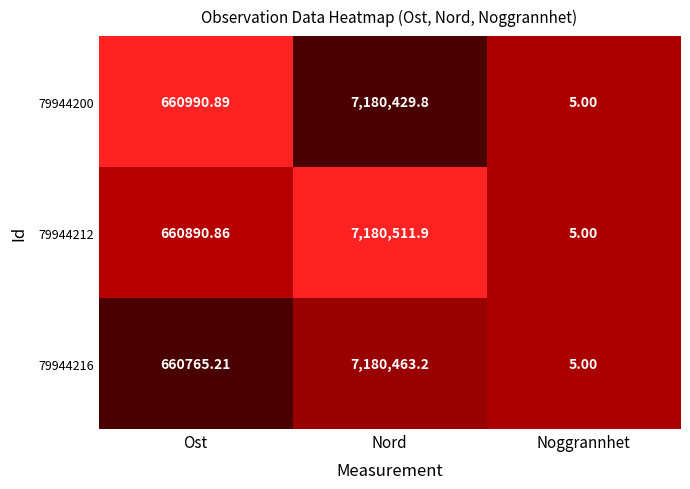

Where does the 79944212 series first go above 660890?

Ost